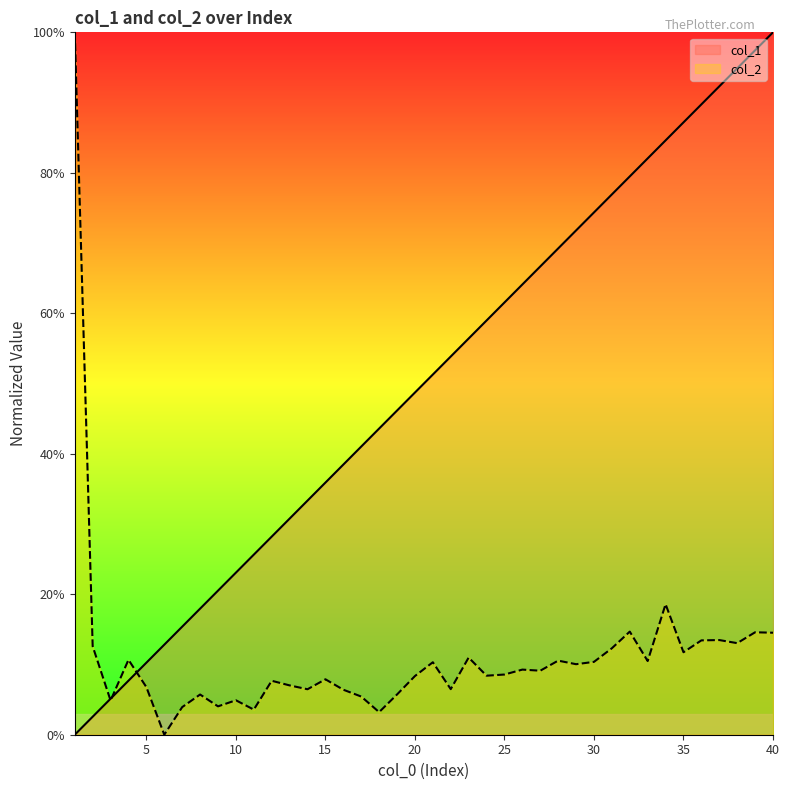

List the labels in order of col_2 value, smallest first.

6, 18, 11, 7, 9, 3, 10, 17, 8, 19, 16, 14, 22, 5, 13, 12, 15, 20, 24, 25, 27, 26, 29, 21, 30, 33, 28, 4, 23, 35, 31, 2, 38, 36, 37, 40, 39, 32, 34, 1